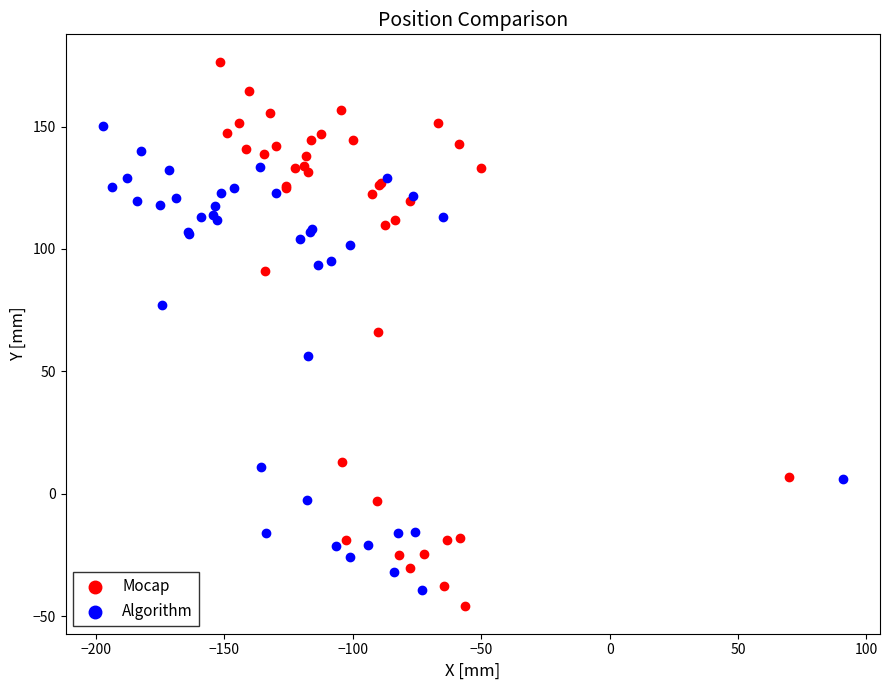

Which series has the widest spread of Y values?

Mocap